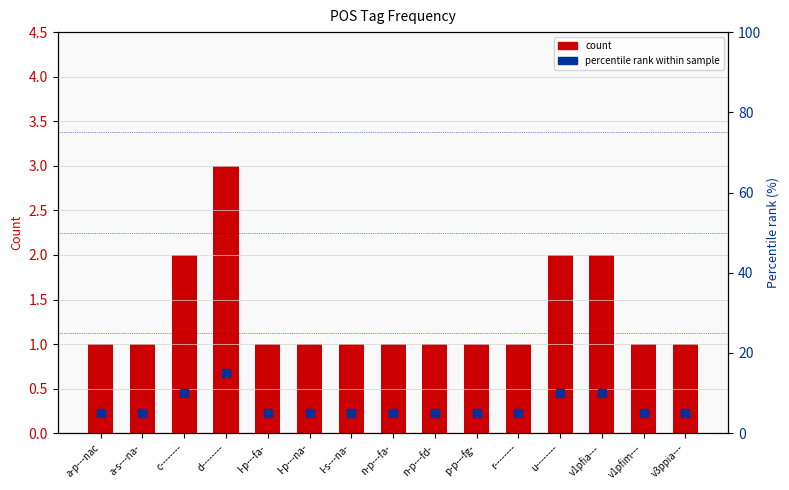

How many series are shown in this chart?

2